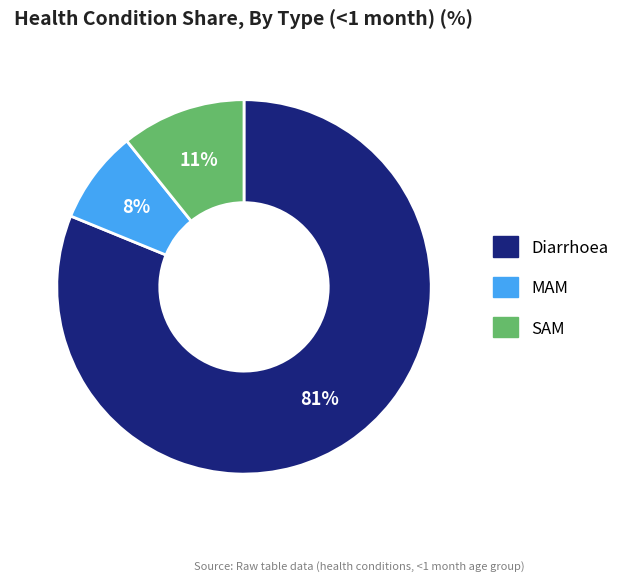

Which category accounts for the majority?

Diarrhoea